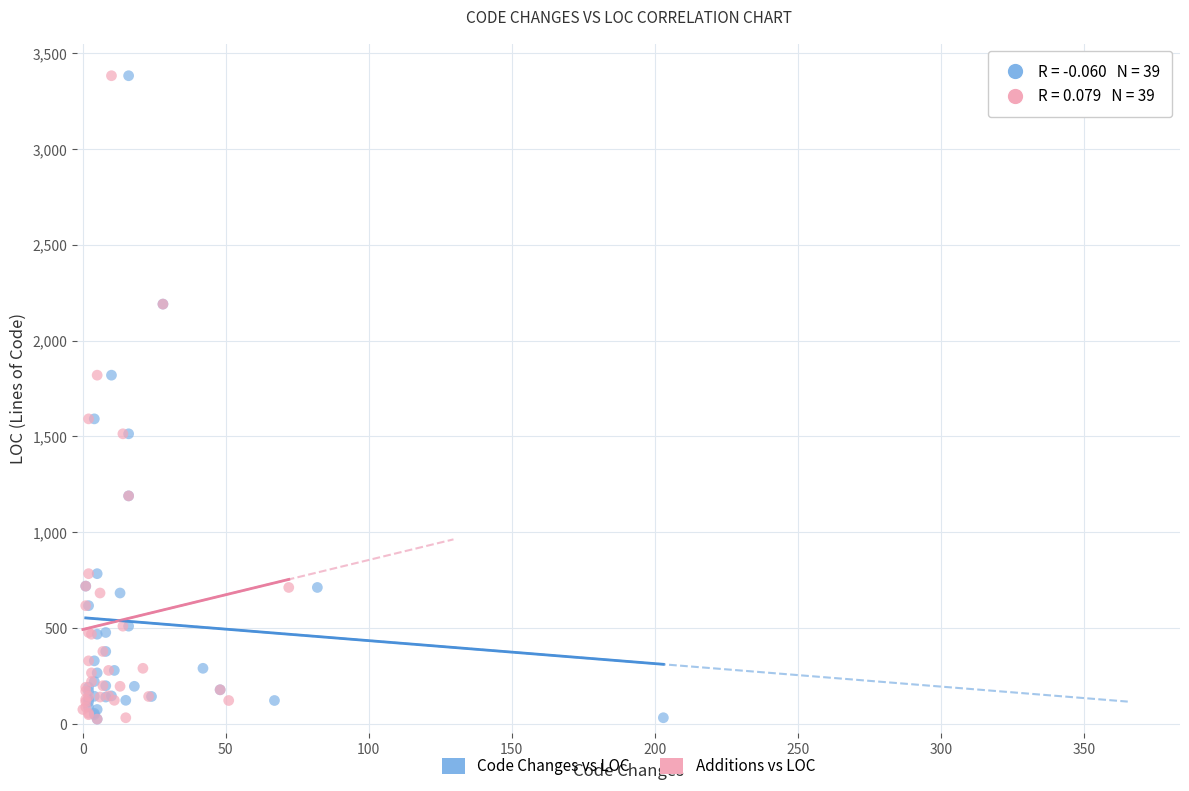

What are all the series names shown in the legend?

Code Changes vs LOC, Additions vs LOC